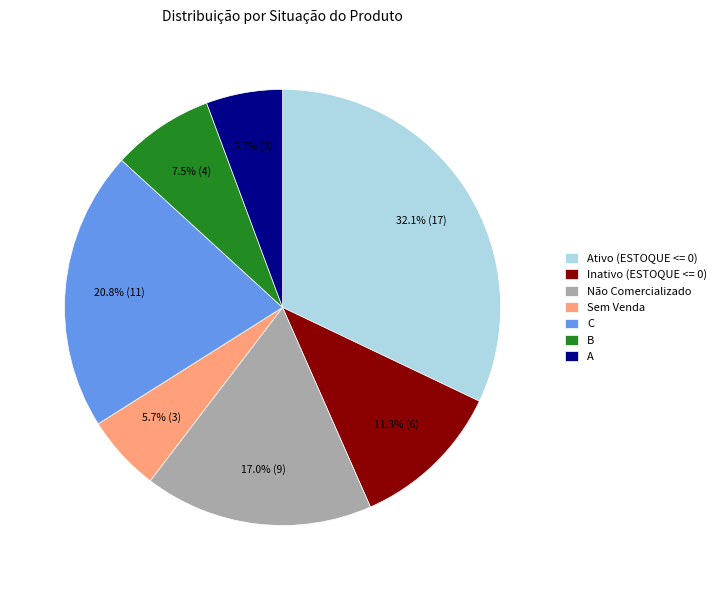

What is the ratio of the value at B to the value at A?

1.3